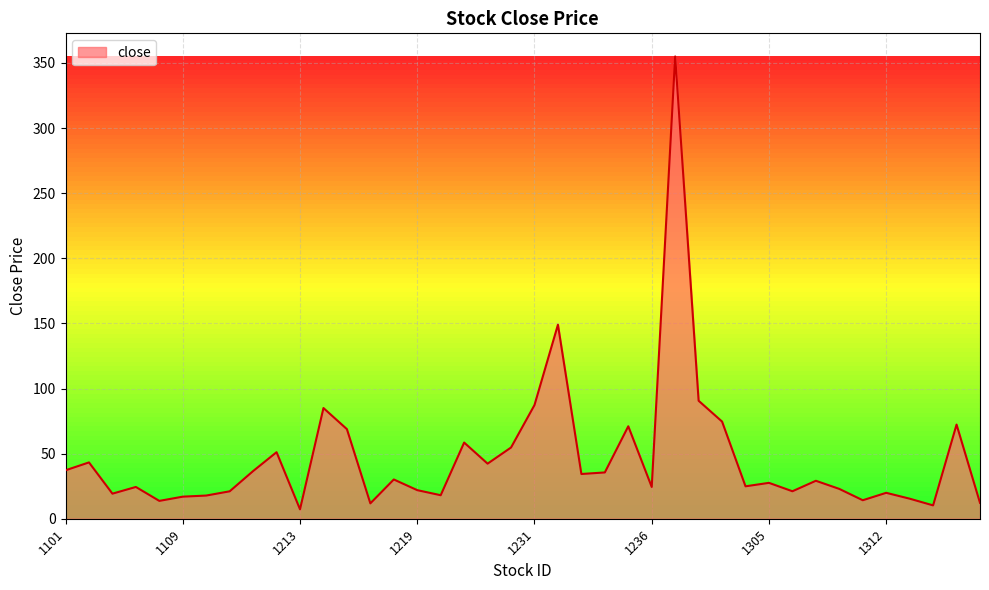

What is the greatest value displayed?

355.0